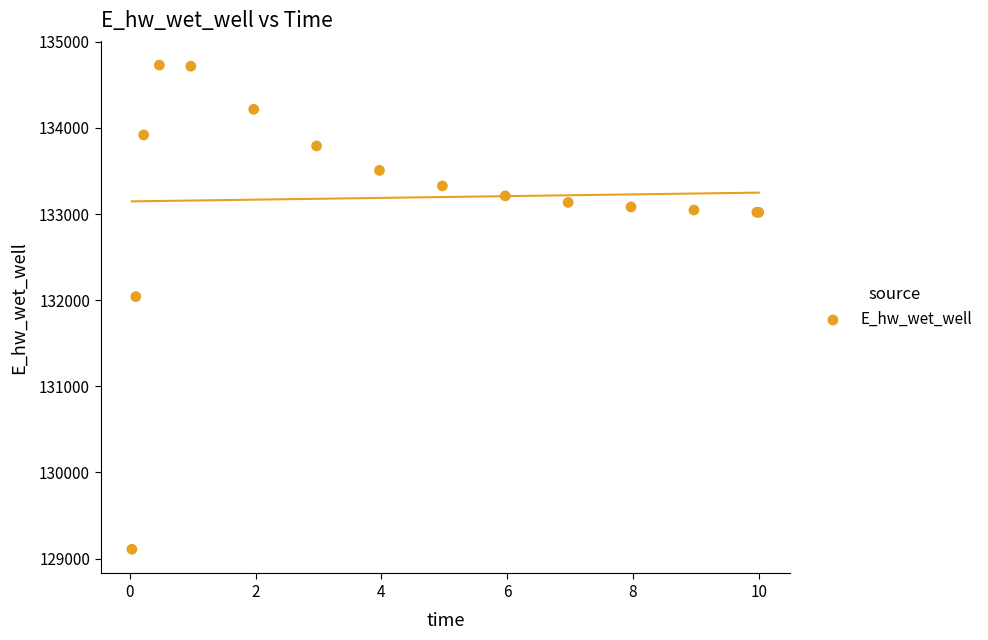

What Y value in the scatter plot is closest to 131918?

132040.9